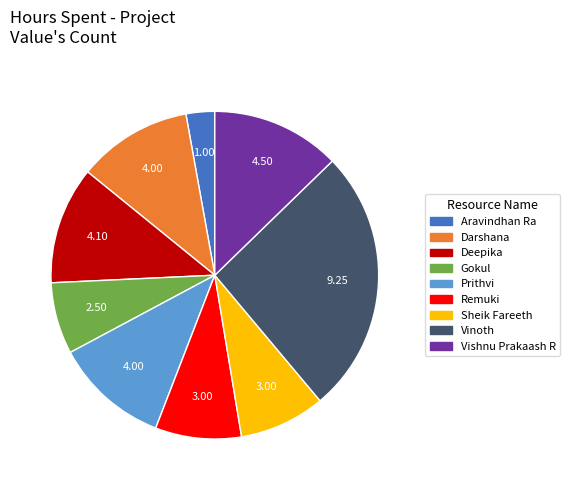

Is Aravindhan Ra the majority of the pie?

No